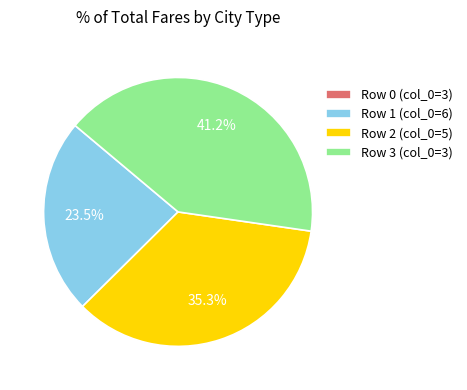

Is there any slice that represents more than half of the pie?

No